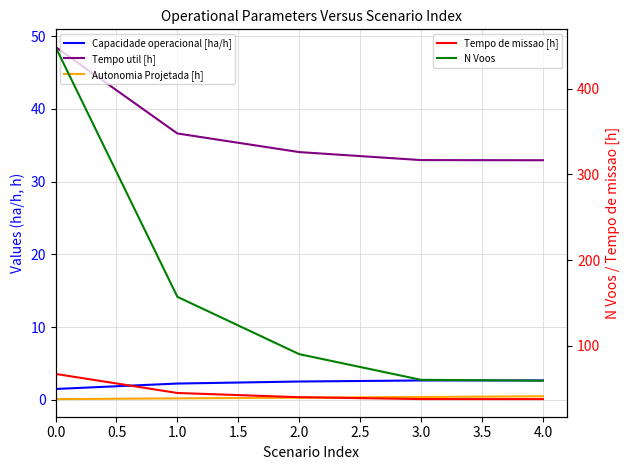

True or false: Capacidade operacional [ha/h] and Tempo util [h] intersect in this chart.

False